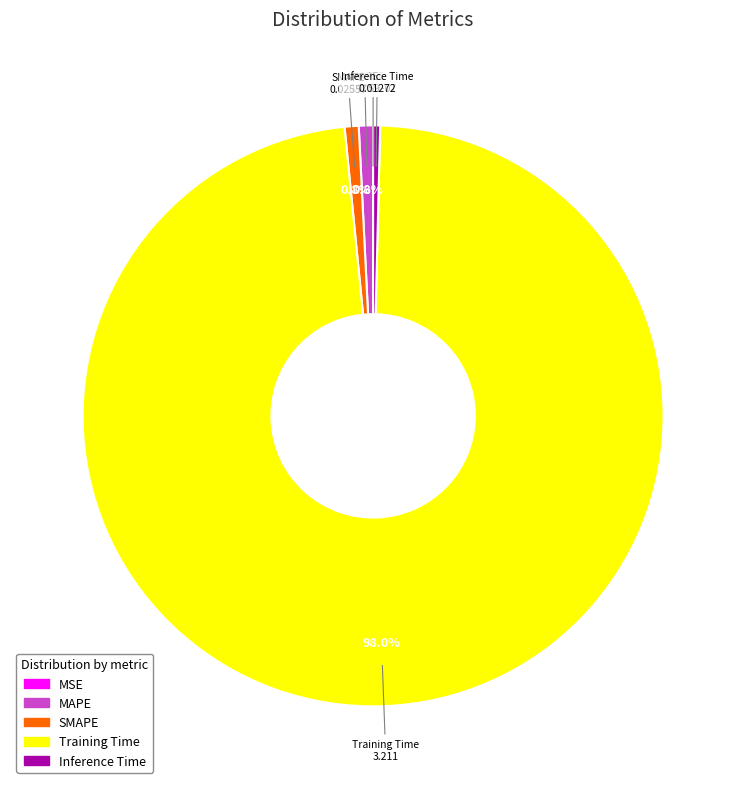

Between Training Time and MAPE, which is larger?

Training Time